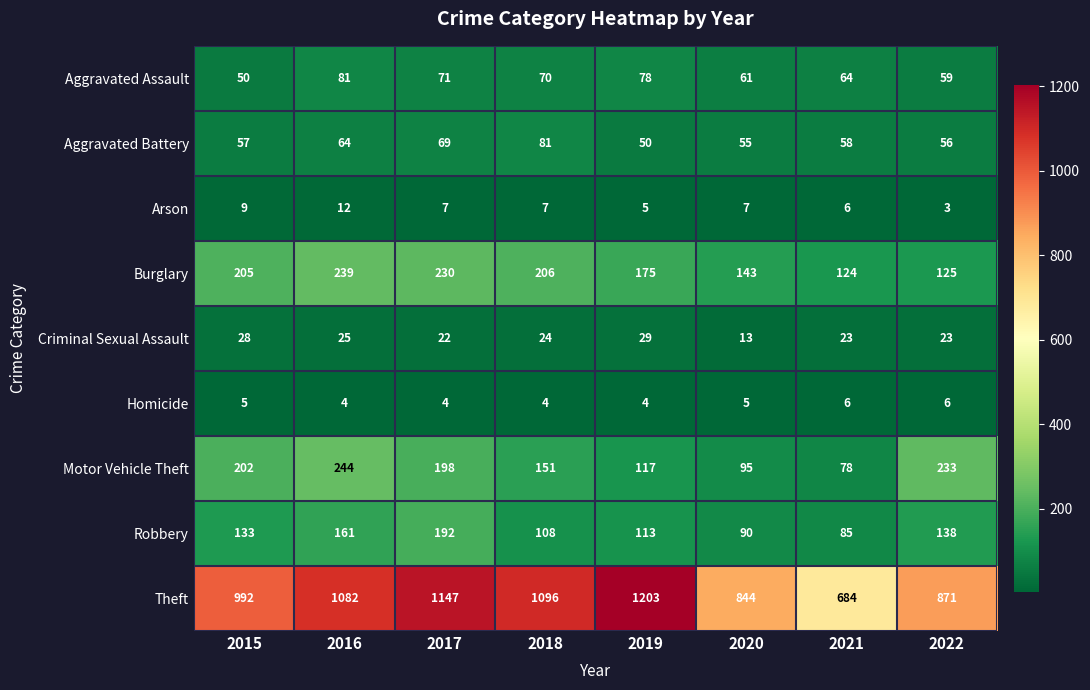

What is the smallest value displayed?

3